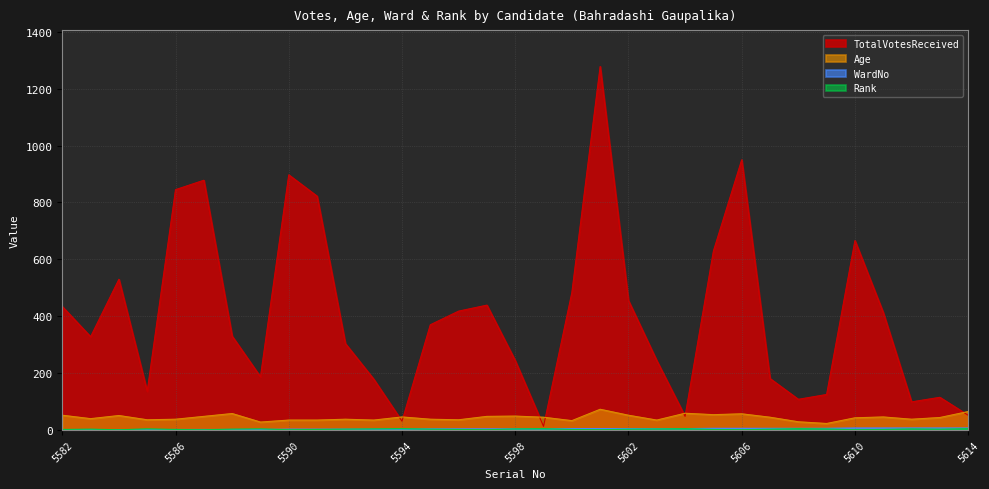

What is the sum of all Age values?

1452